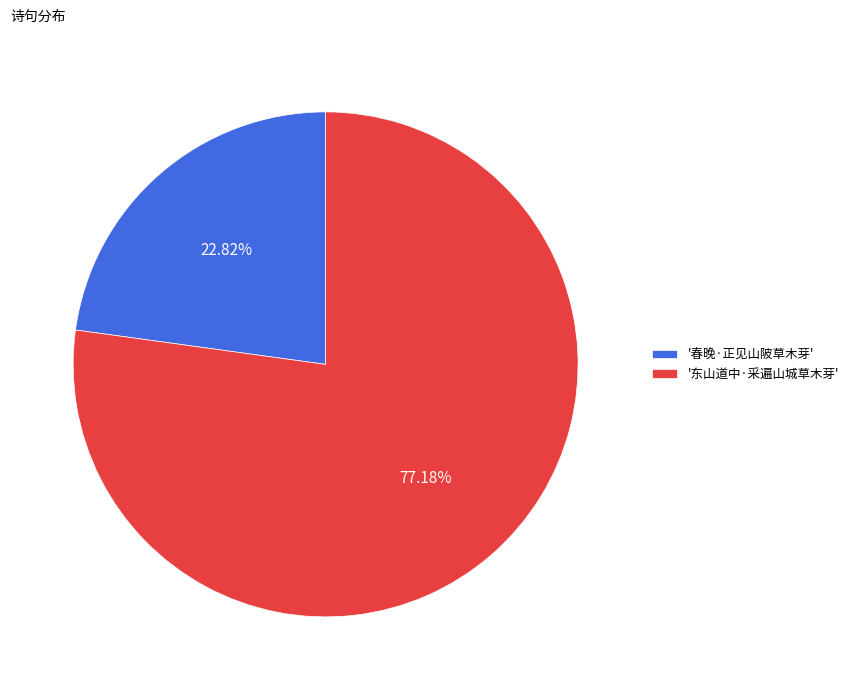

Rank the categories by value from highest to lowest.

'东山道中·采遍山城草木芽', '春晚·正见山陂草木芽'